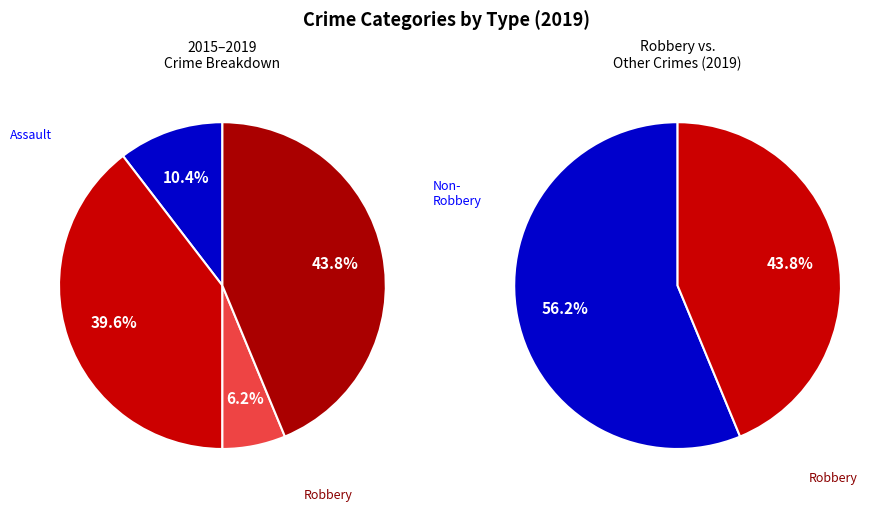

Is it true that Homicide is 1% of the pie?

False